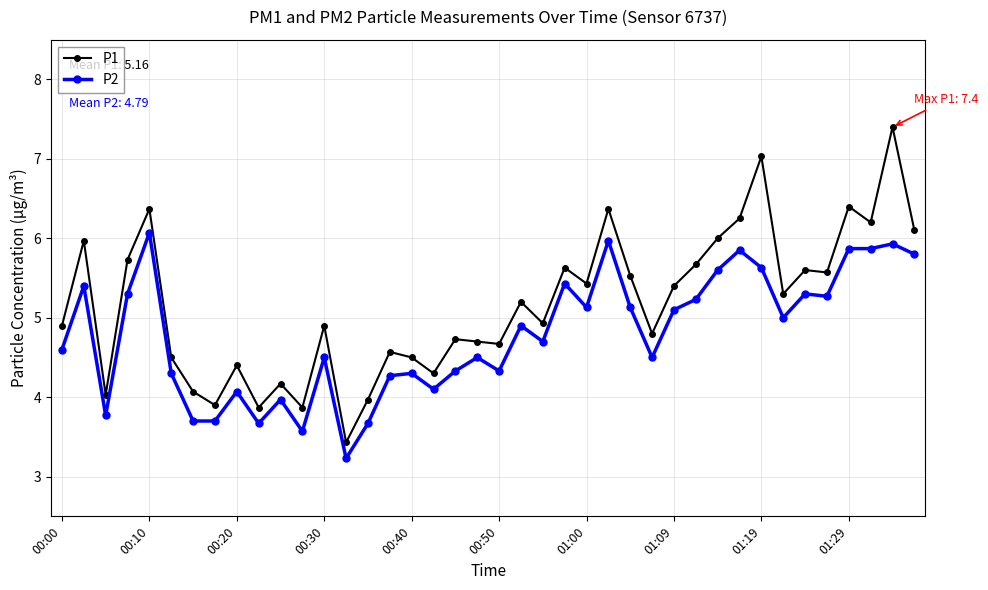

Which series has the largest range (max minus min)?

P1